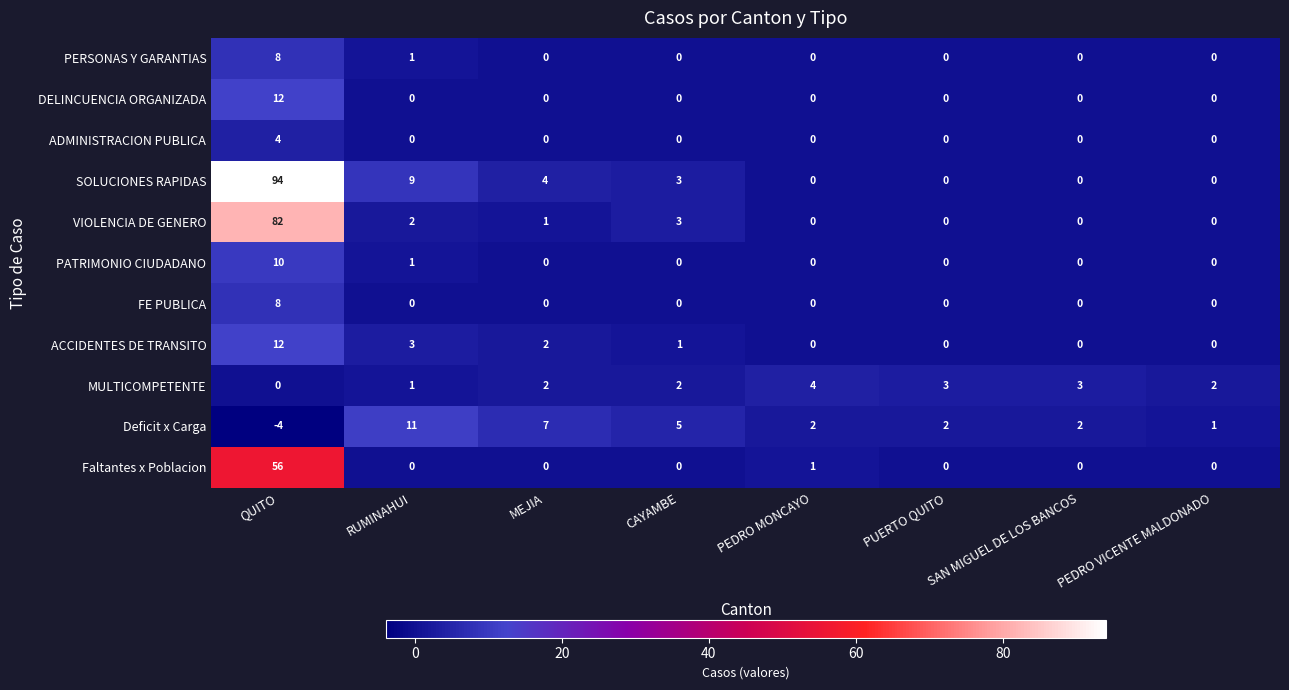

The value of ACCIDENTES DE TRANSITO at CAYAMBE is 1. True or false?

True